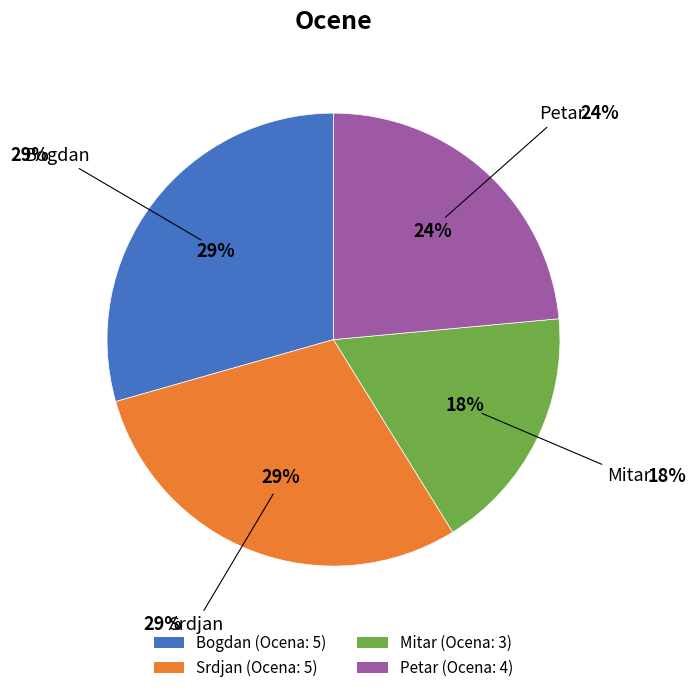

How many slices are in this pie chart?

4